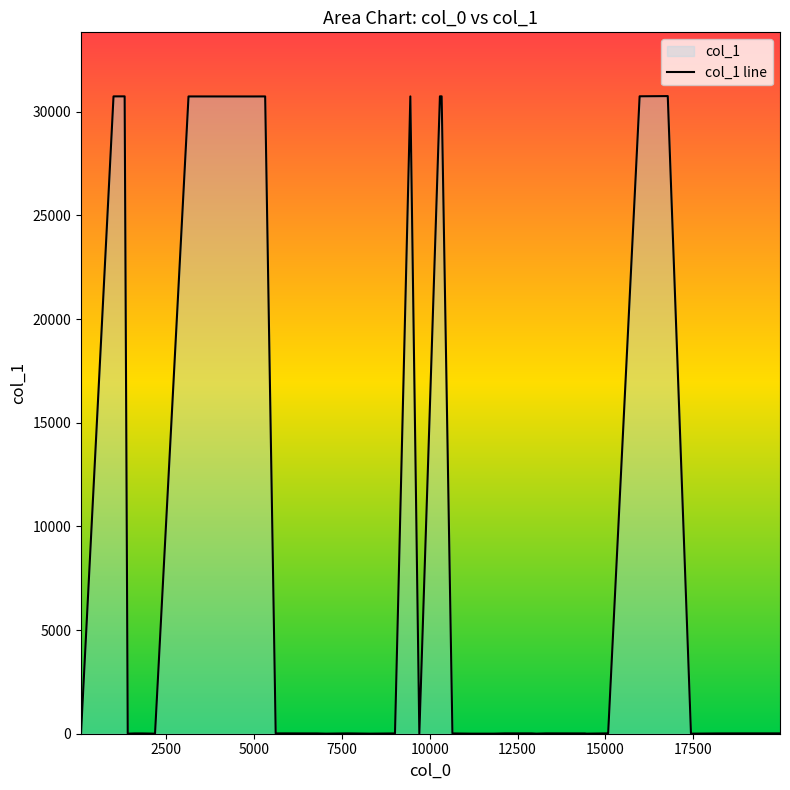

What is the greatest value displayed?

30759